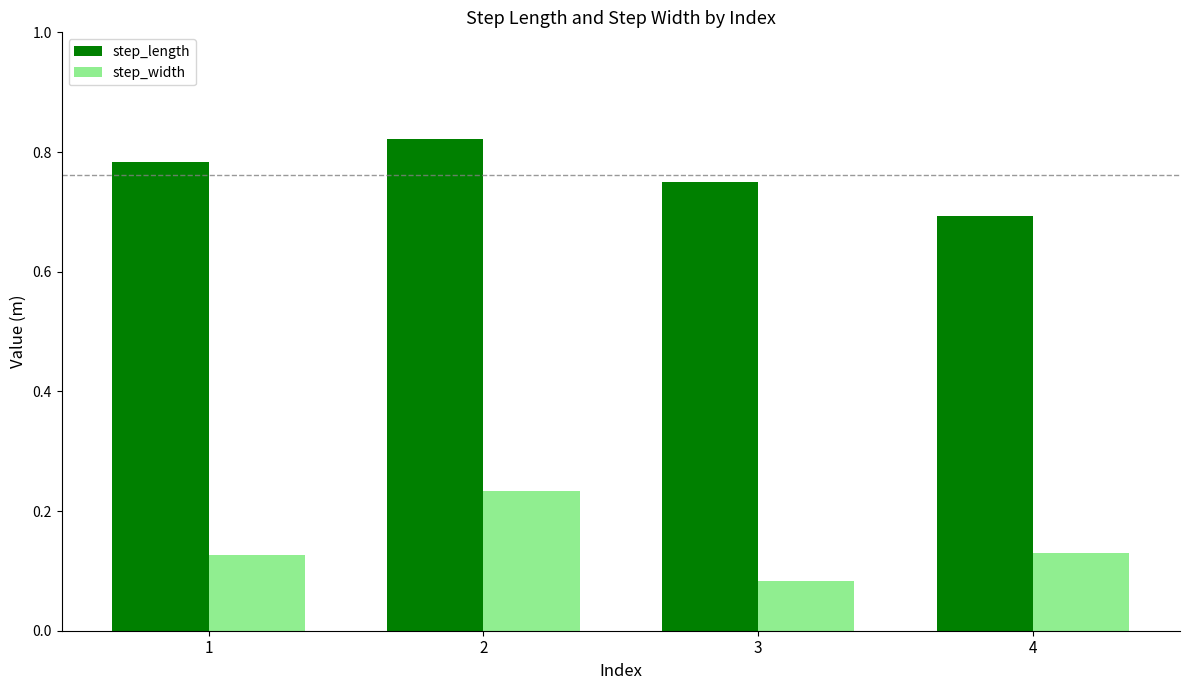

How many bars are there in each group?

2